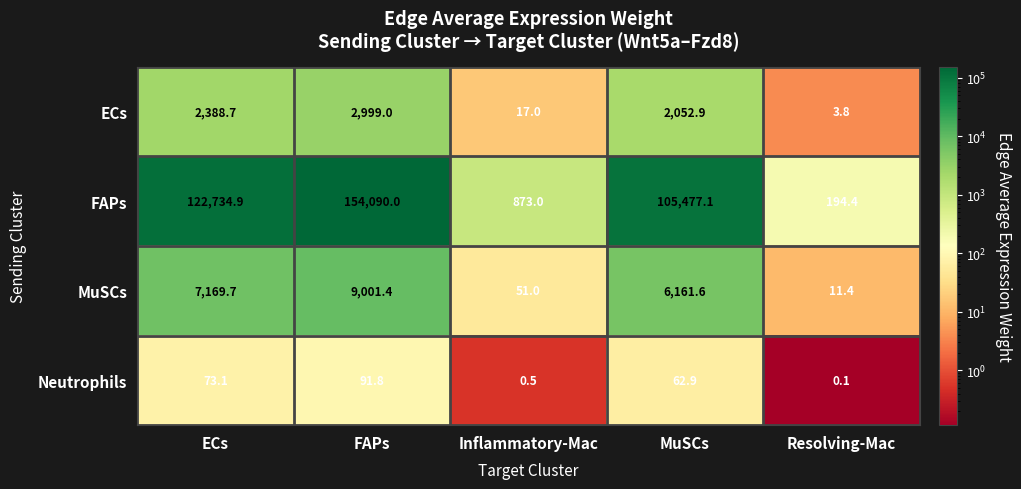

Count the number of data series in this chart.

4